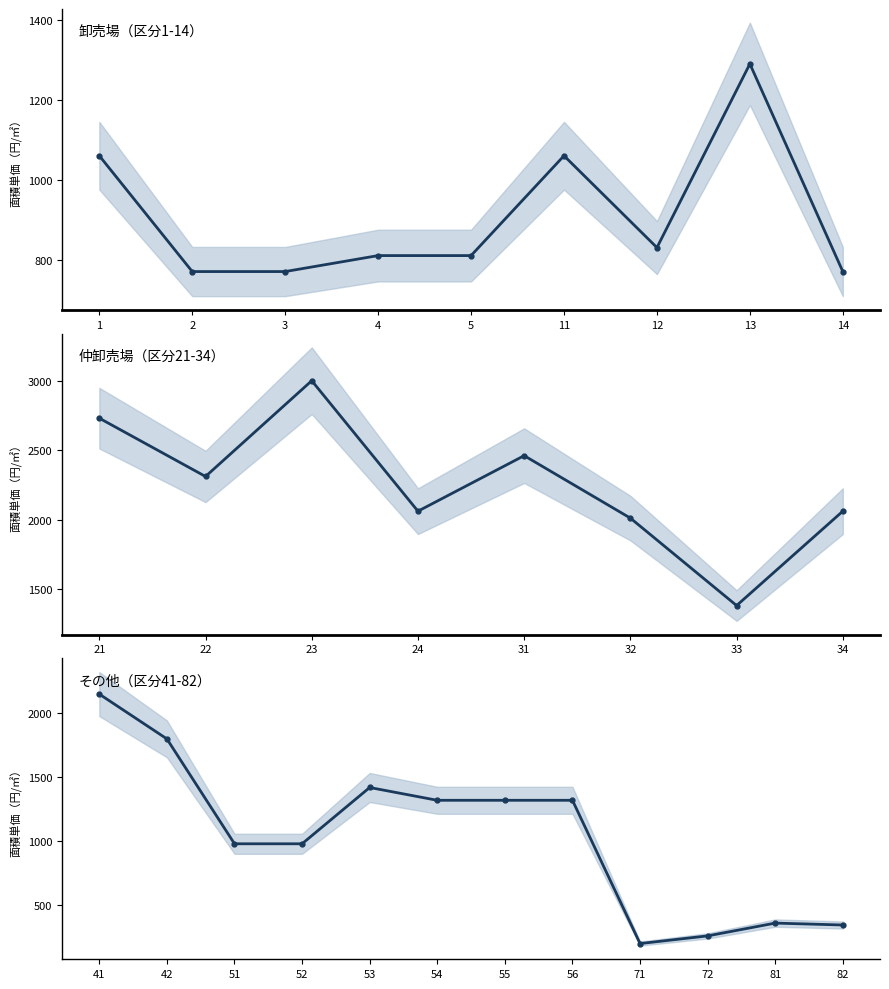

How many points are lower than both their immediate neighbors (excluding endpoints)?

1